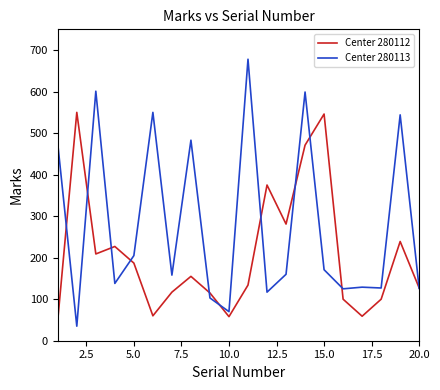

What is the maximum value for Center 280112?

550